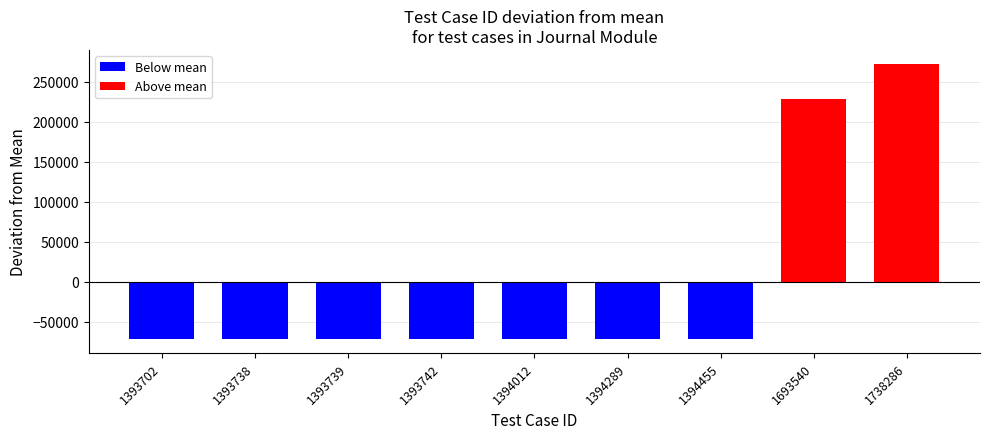

How many data points are less than 1394012?

4